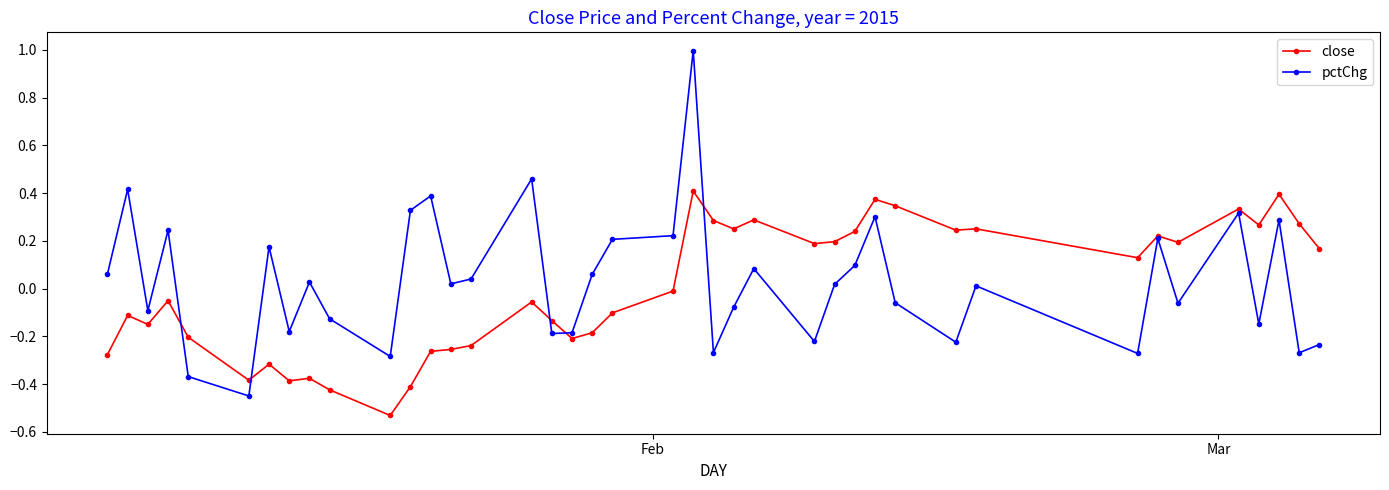

Does the chart have visible grid lines?

No